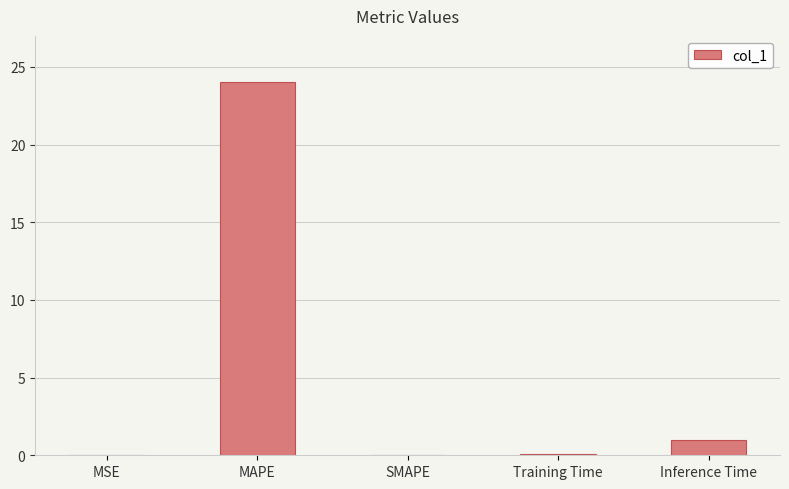

The chart shows a value of 0.0 at MSE. True or false?

True